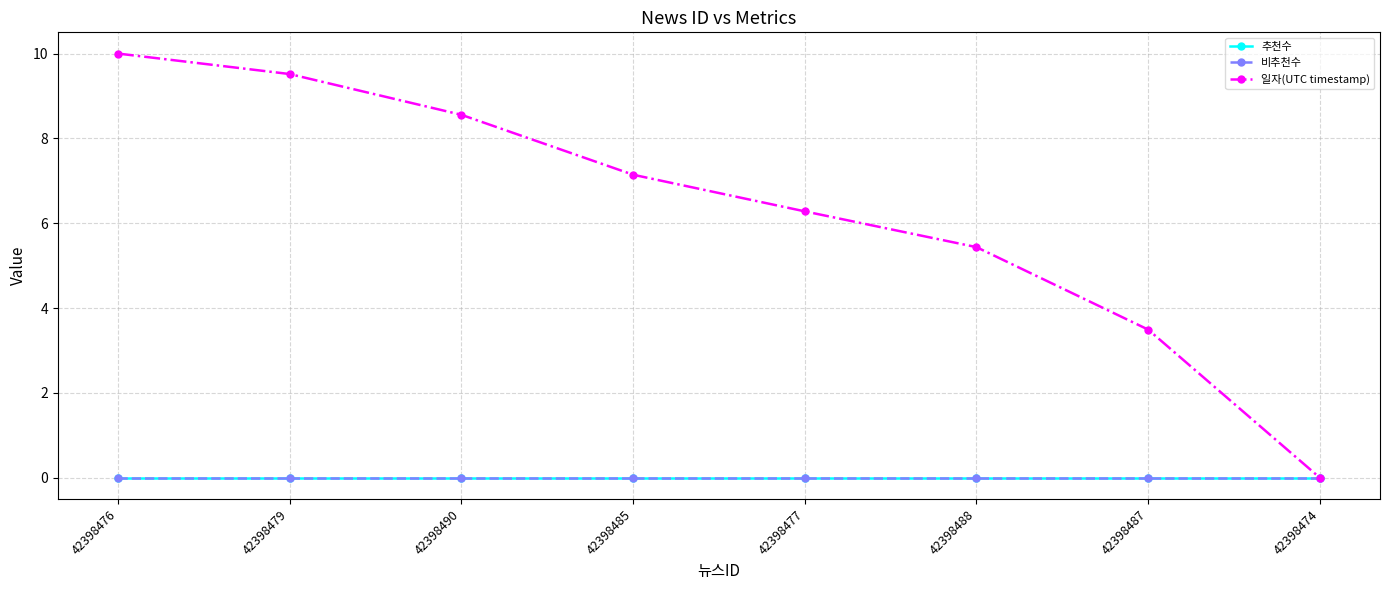

At which category does the chart reach its minimum across all series?

42398476